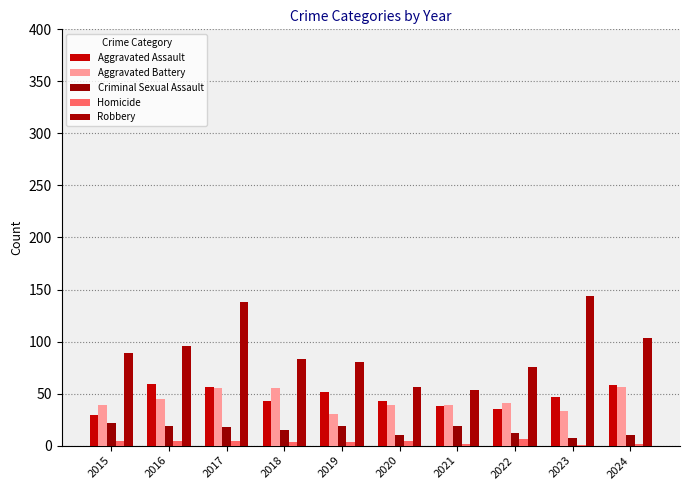

Count the number of data series in this chart.

5